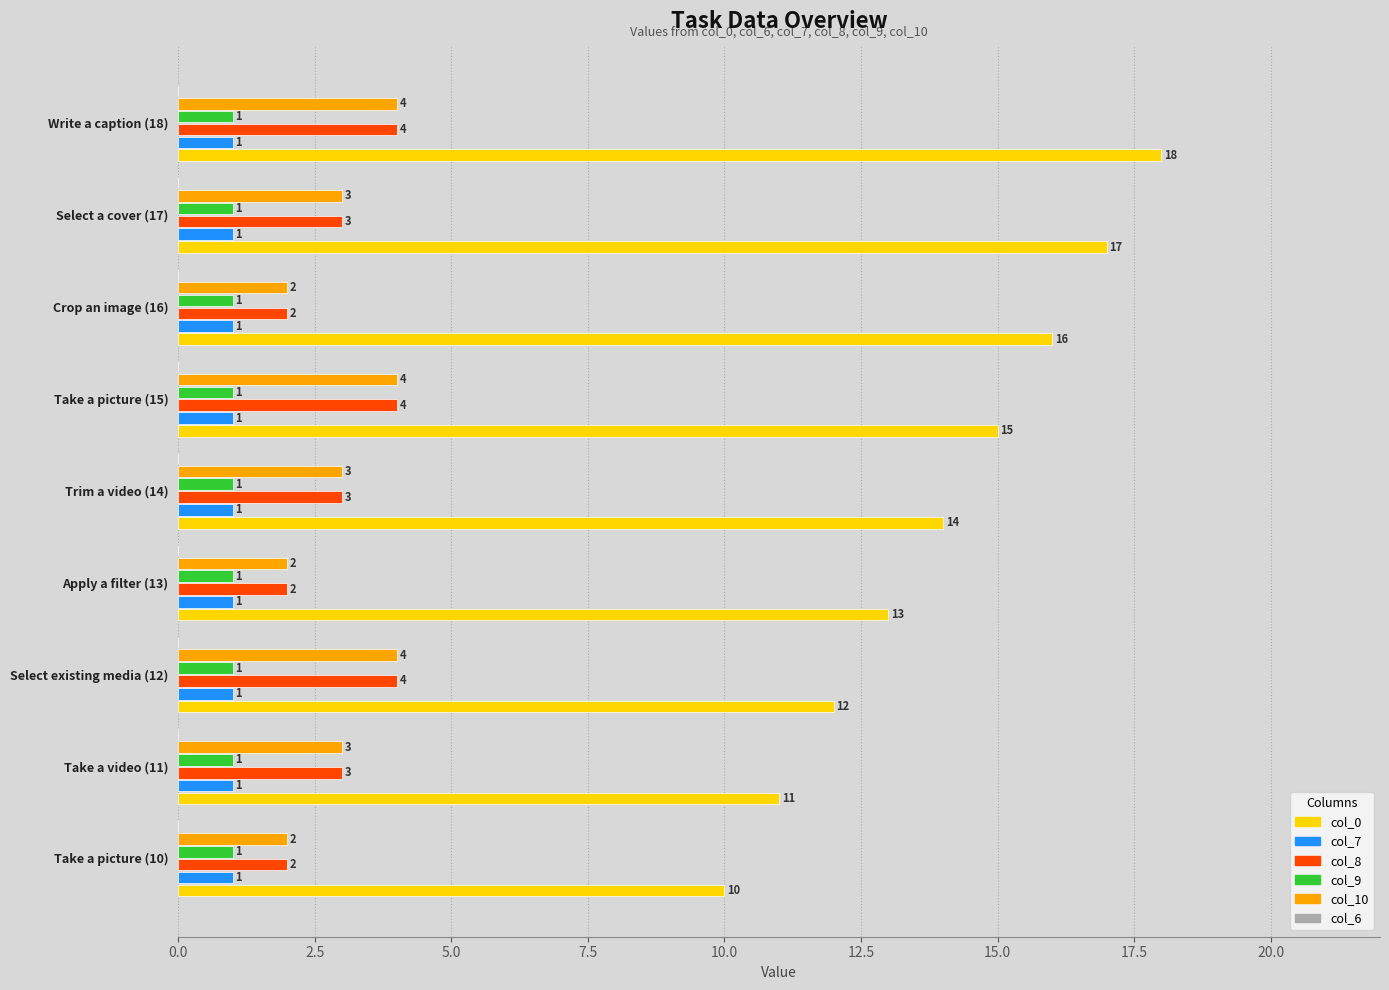

Count the number of categories in the chart.

9